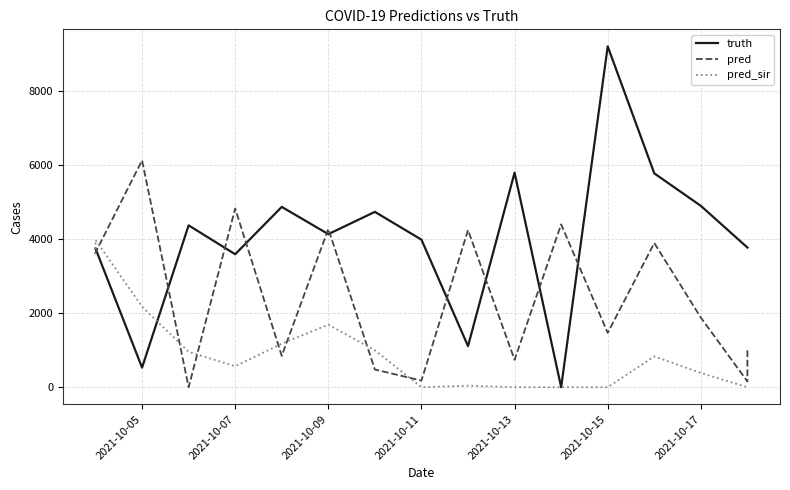

Which series ends up on top after the final intersection of truth and pred_sir?

truth